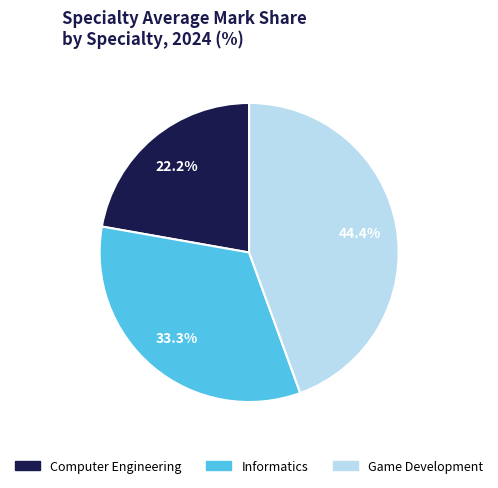

Is the sum of Computer Engineering and Informatics greater than half?

Yes